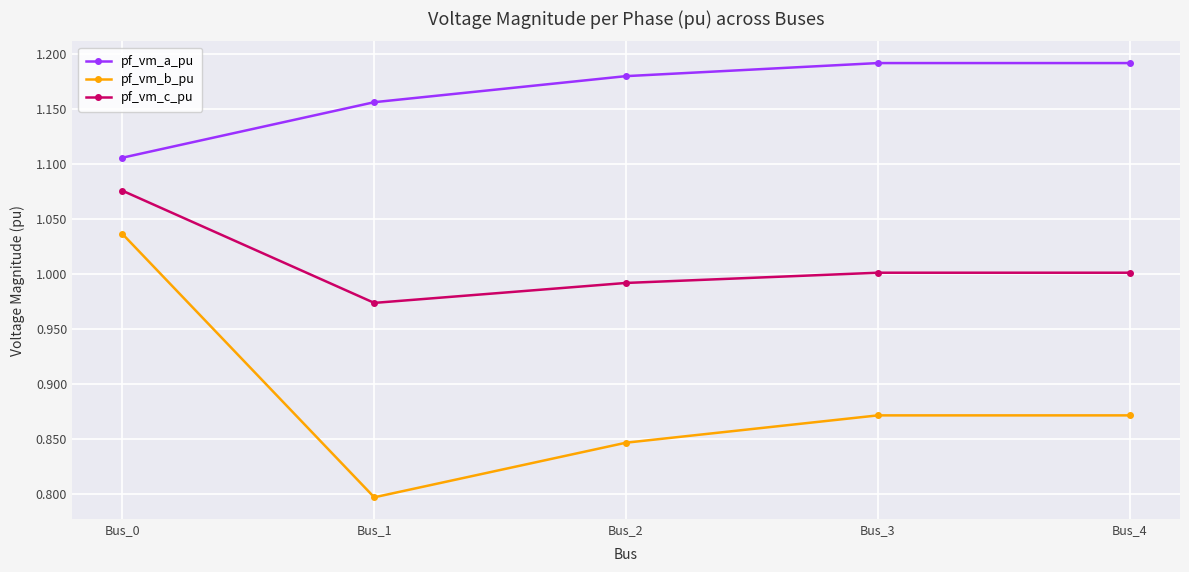

At which label does pf_vm_c_pu reach its peak?

Bus_0